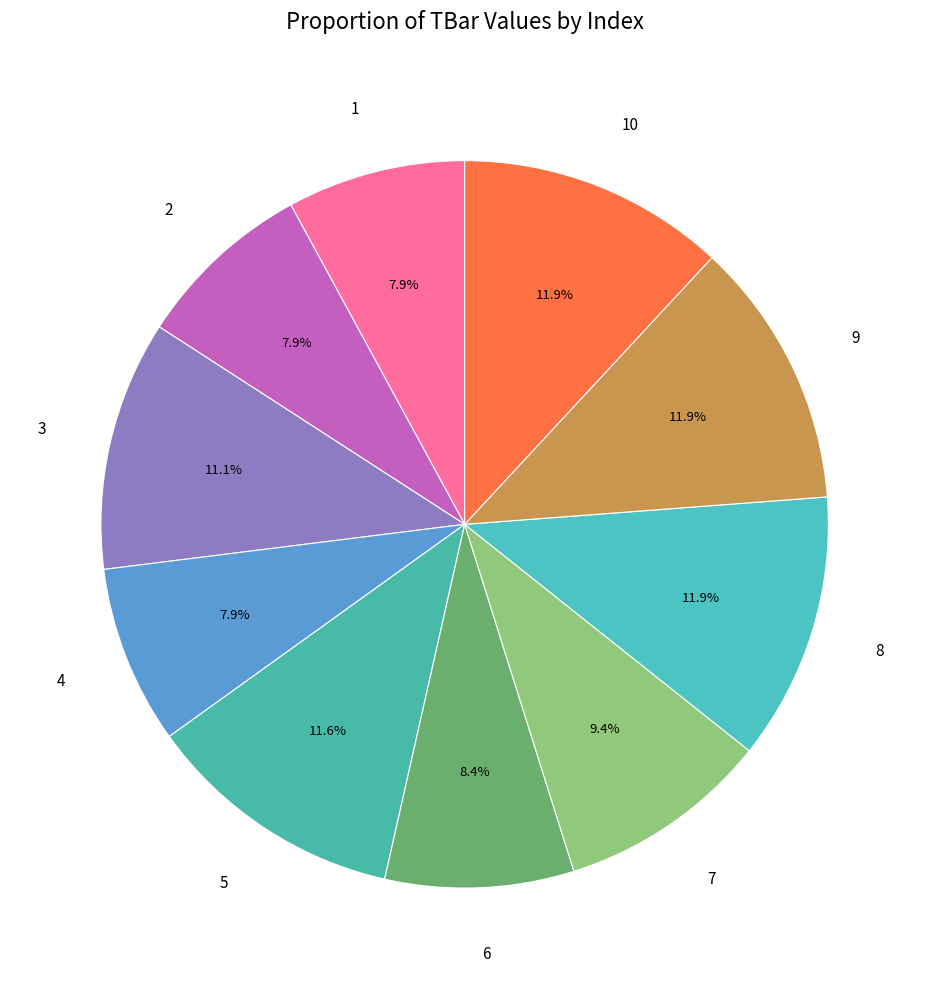

To the nearest percent, what percentage of the pie is 6?

8%